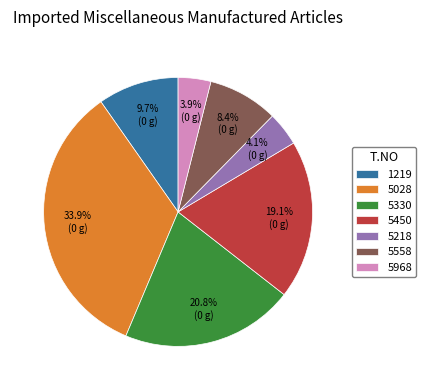

To the nearest percent, what is the difference between the 5218 and 5450 slice percentages?

15%